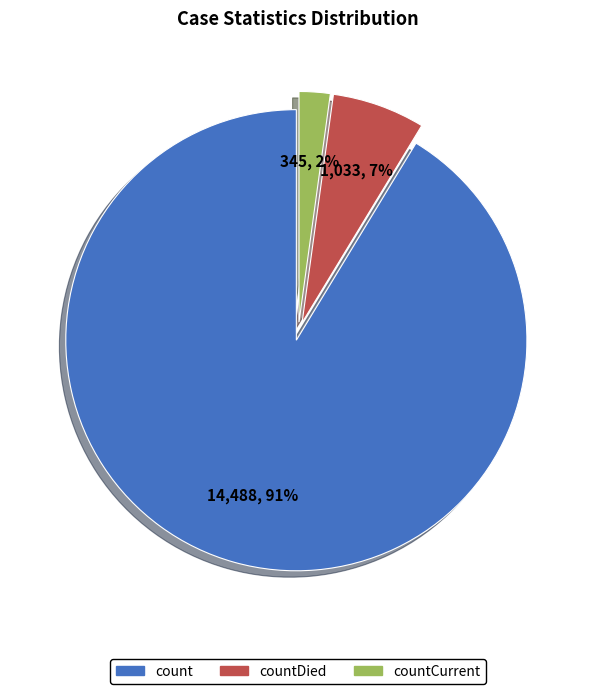

To the nearest percent, what is the average slice percentage?

33%